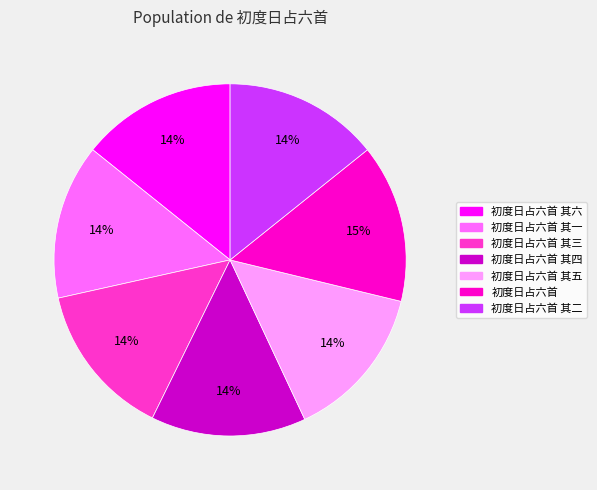

What is the ratio of the value at 初度日占六首 其四 to the value at 初度日占六首 其三?

1.0